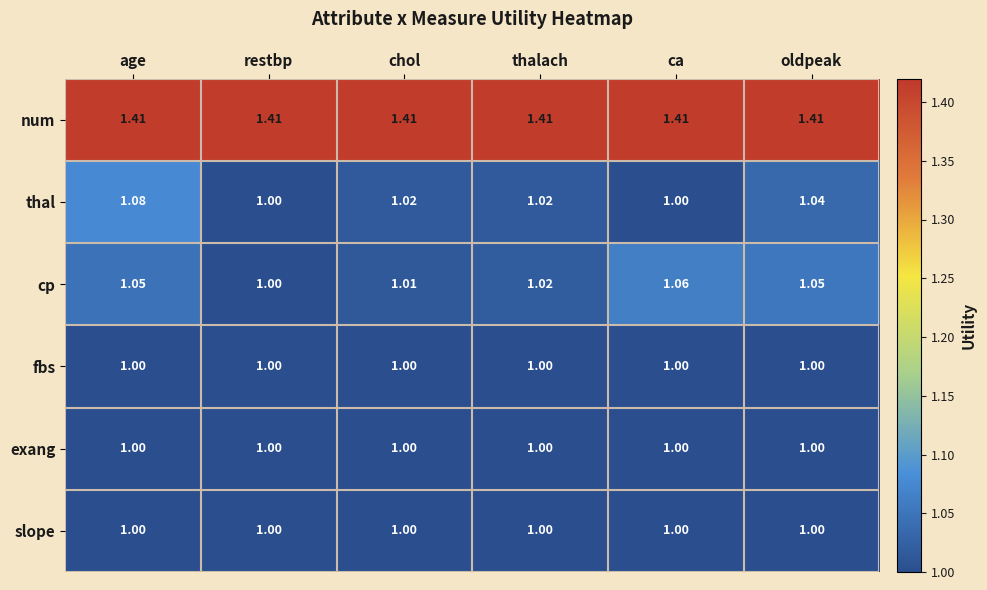

Which series has the largest total across all categories?

num